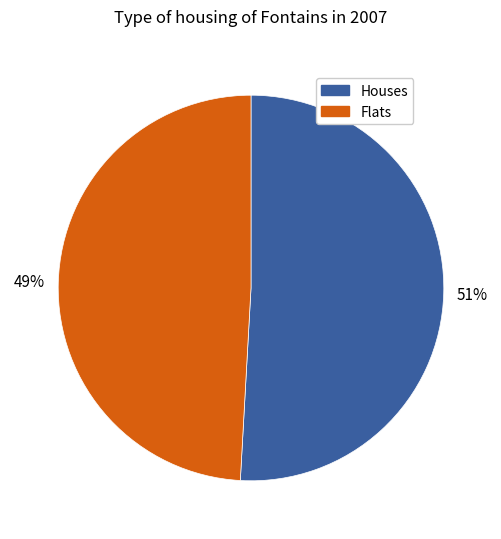

How many segments does this pie chart have?

2